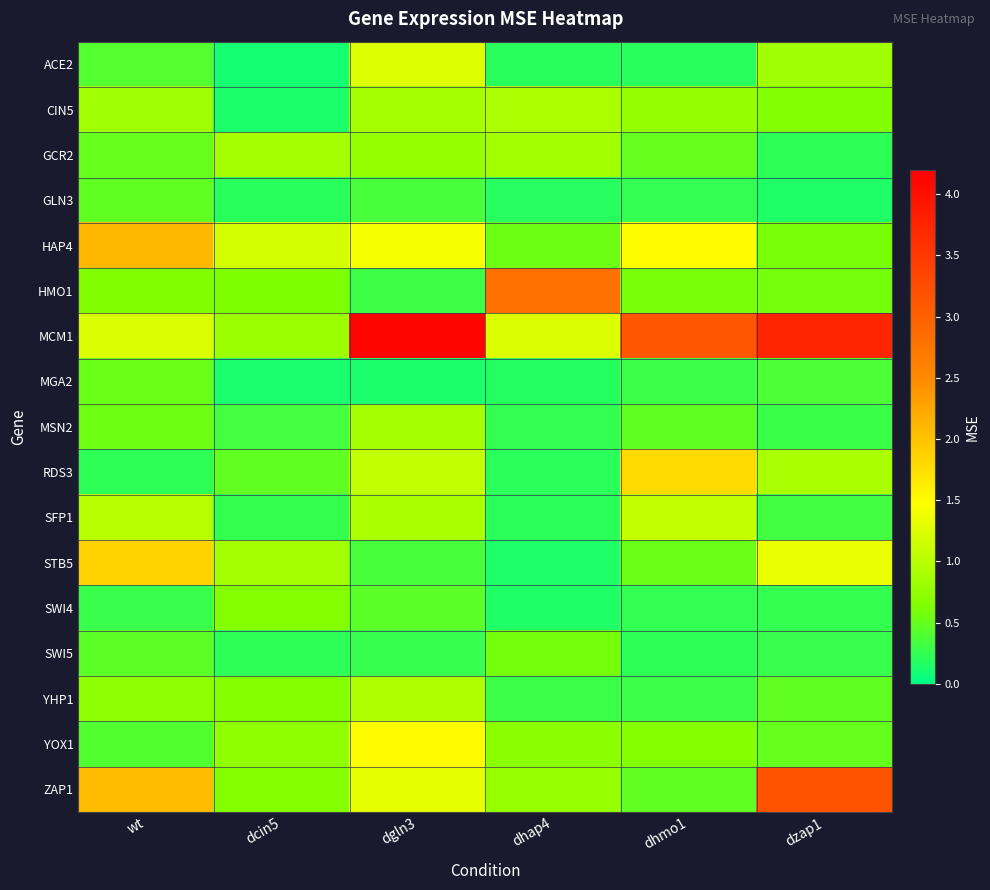

What is the total value across all series at wt?

14.3